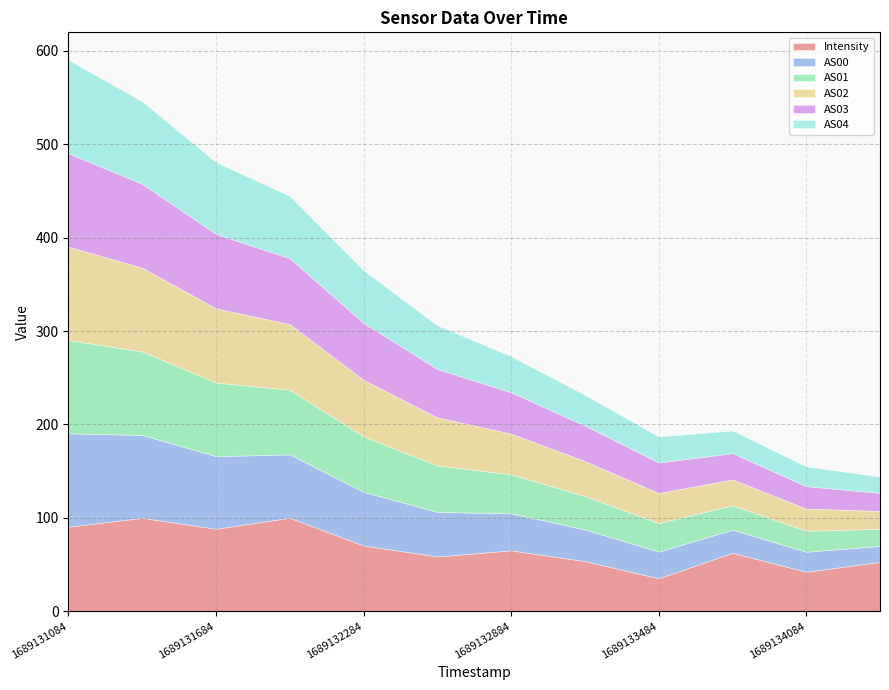

How many series are shown in this chart?

6